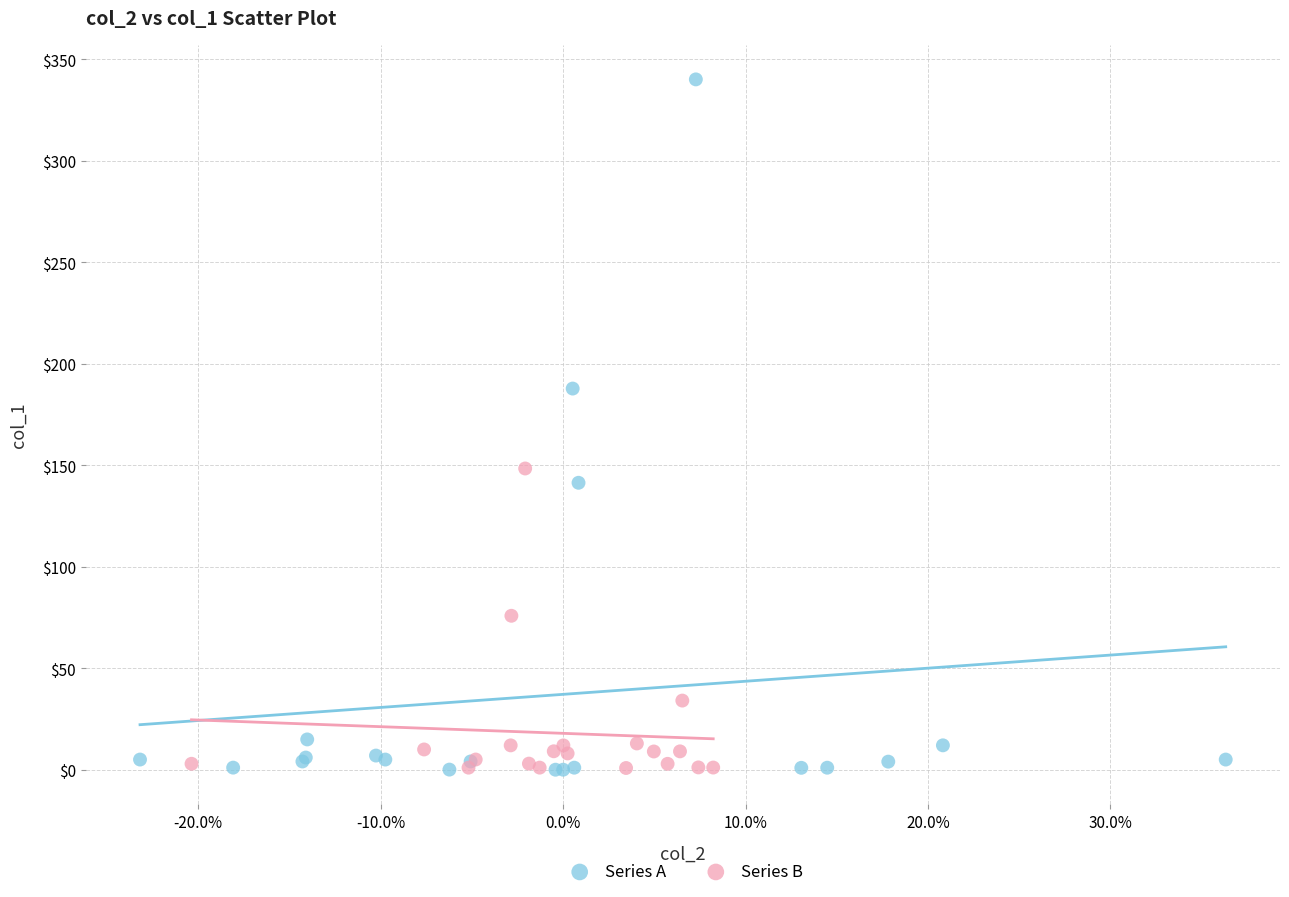

Which series reaches the maximum Y coordinate?

Series A